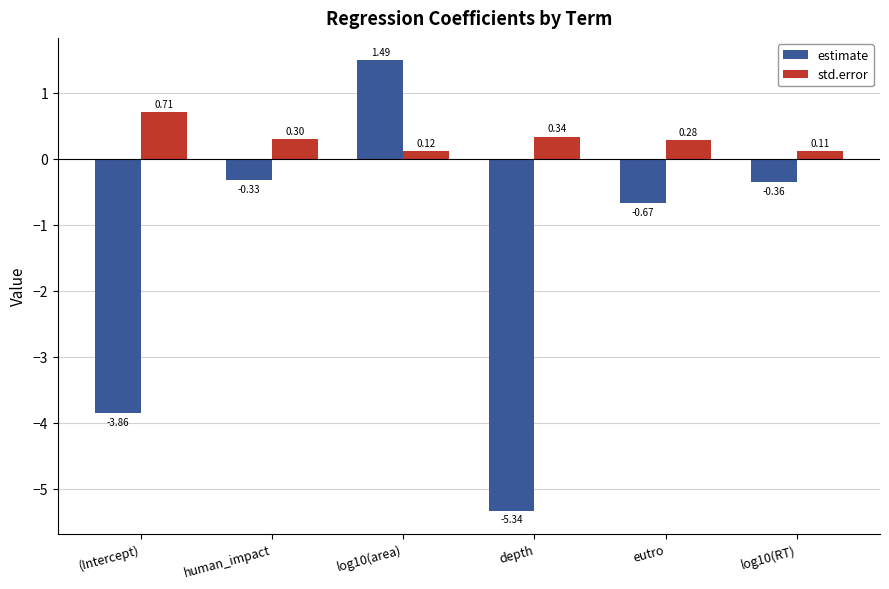

How many values in the estimate series are below 0?

5